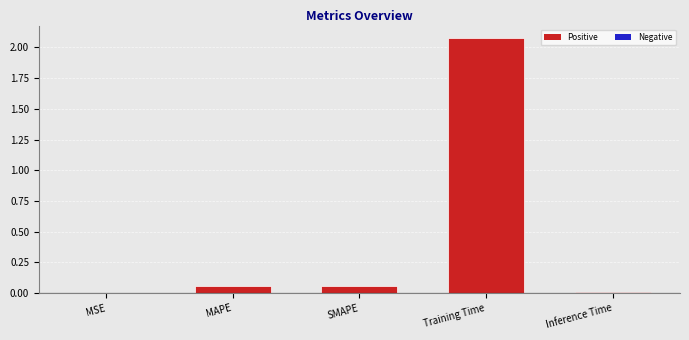

The chart shows a value of 0.0 at MSE. True or false?

True